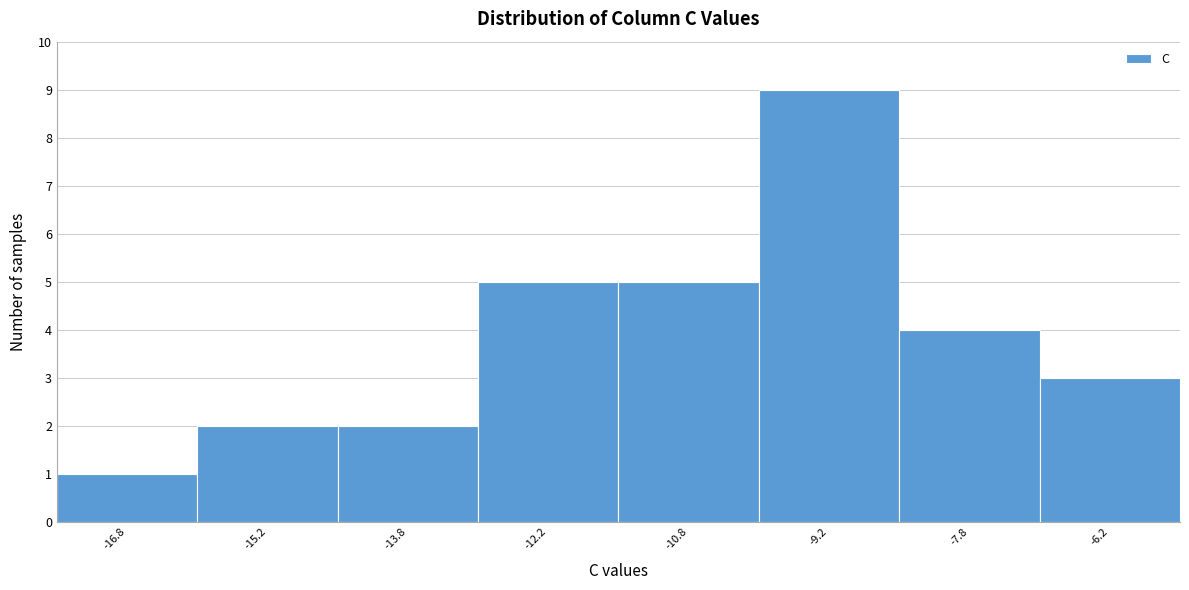

Reading left to right, transcribe this chart: for each bar, give the range it covers on the x-axis and its height. Neither the bar edges nor the heights are printed on the chart, so give them approximately, as read against the axes.

-17.5 to -16.0: 1
-16.0 to -14.5: 2
-14.5 to -13.0: 2
-13.0 to -11.5: 5
-11.5 to -10.0: 5
-10.0 to -8.5: 9
-8.5 to -7.0: 4
-7.0 to -5.5: 3